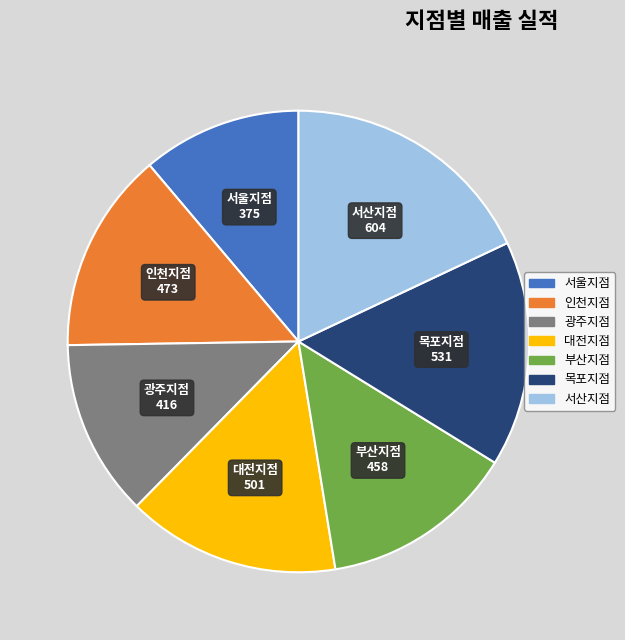

Which slice is the smallest?

서울지점